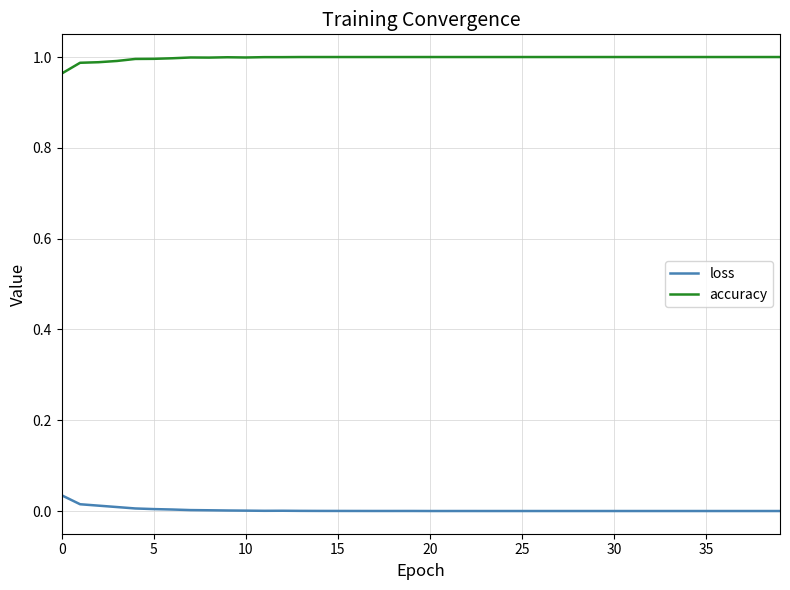

What is the sum of all accuracy values?

39.9